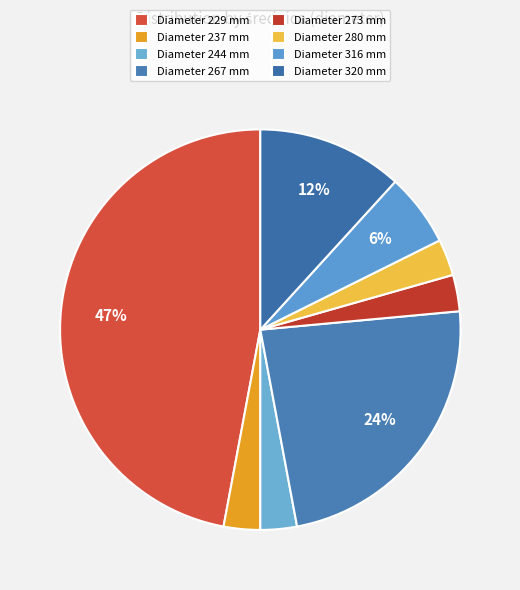

Count the number of slices in the pie.

8